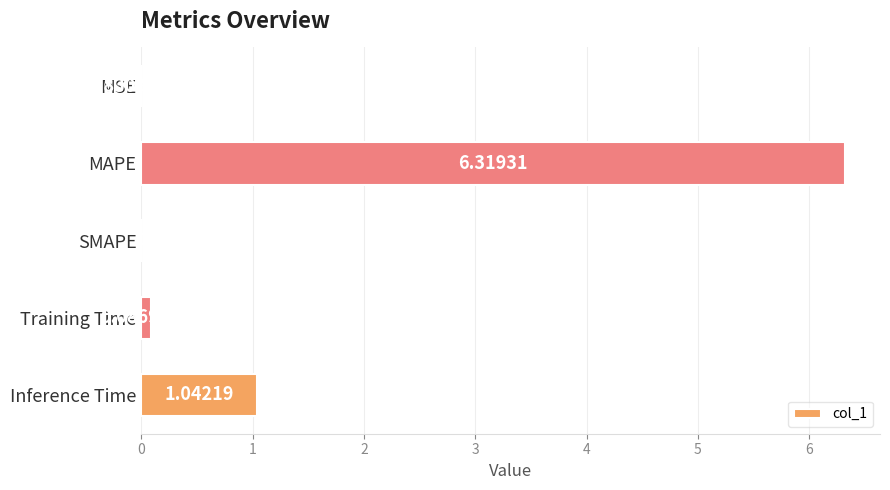

Between Inference Time and MAPE, which is larger?

MAPE